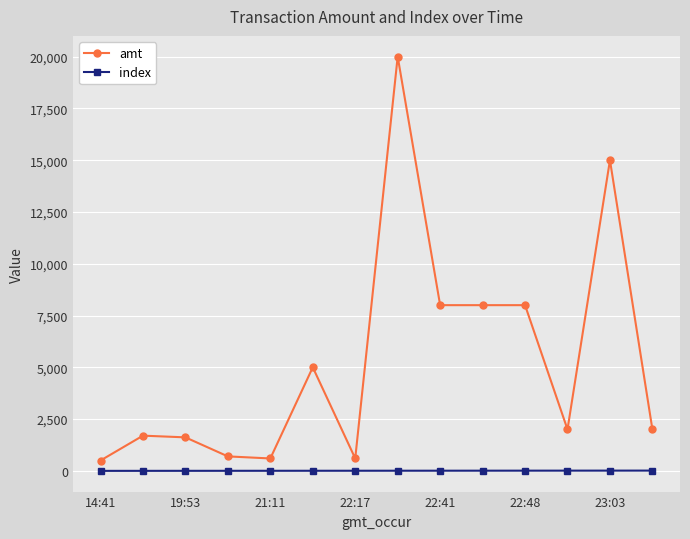

Rank the series by their average value, from lowest to highest.

index, amt